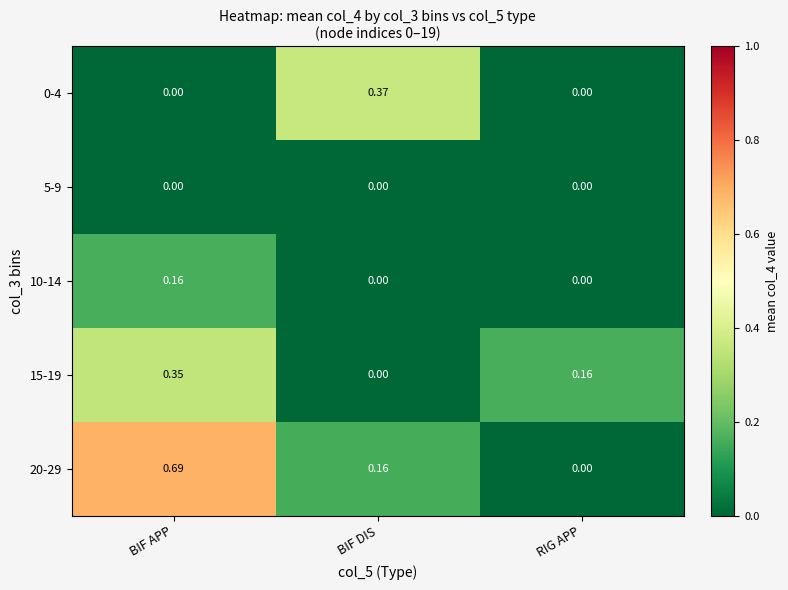

Is the value of 5-9 at BIF DIS greater than the value of 20-29 at BIF DIS?

No